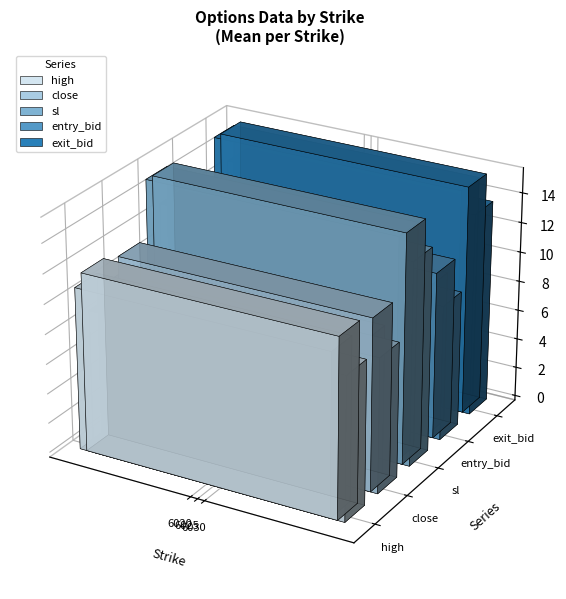

What is the average value of the close series?

10.5